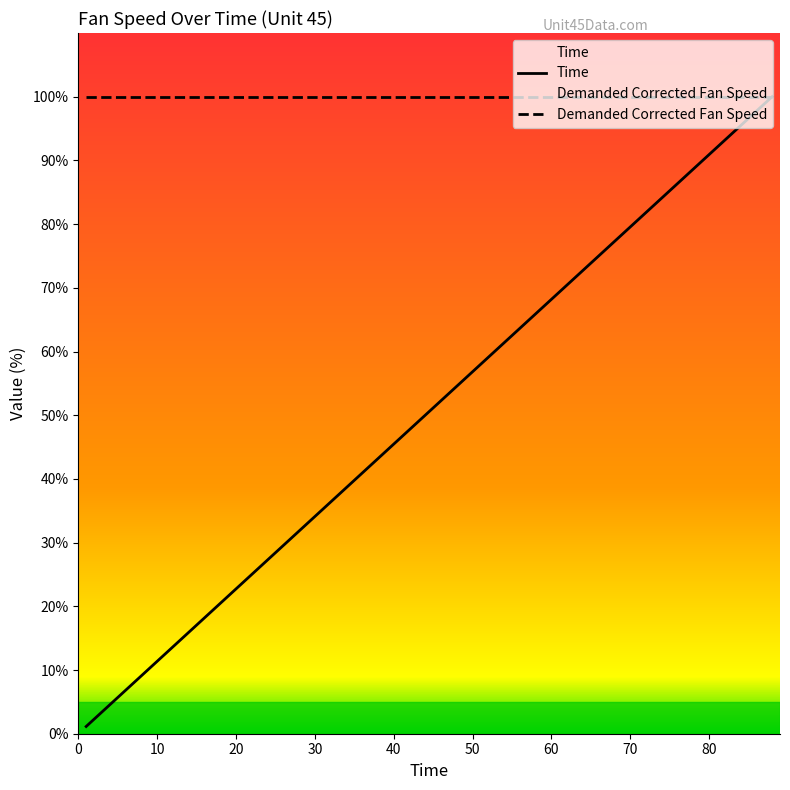

What value does the Demanded Corrected Fan Speed series have at 60?

100.0